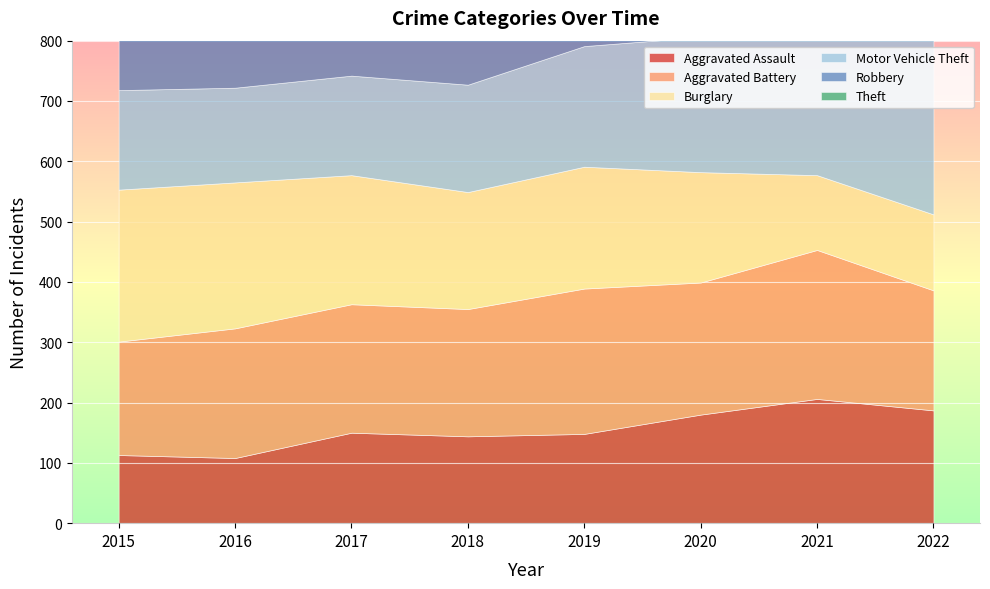

Which series changed the most between 2017 and 2018?

Robbery